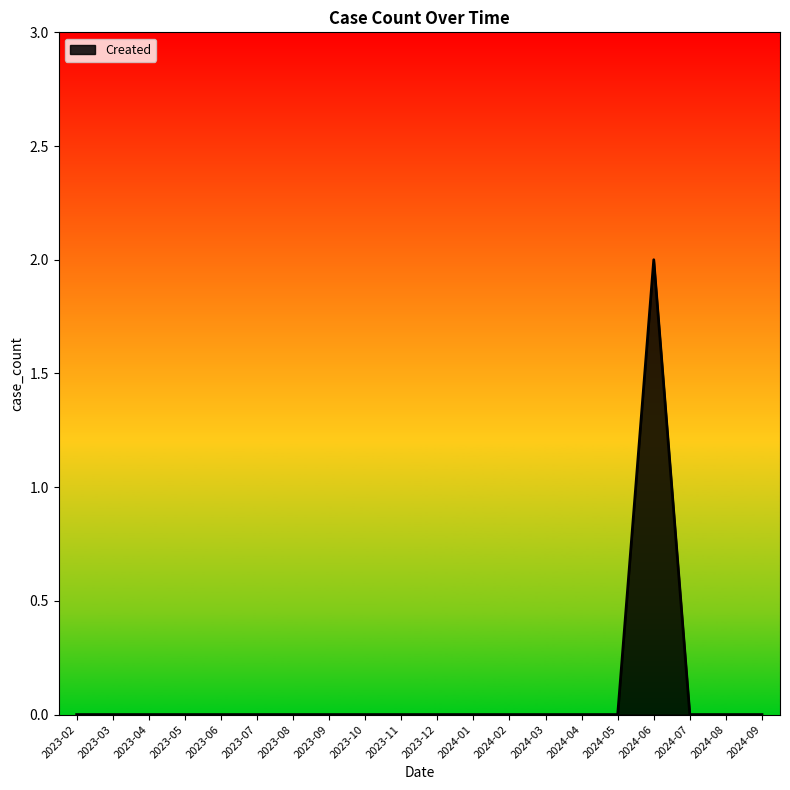

Reading left to right, list all the values displayed in this chart.

2023-02=0	2023-03=0	2023-04=0	2023-05=0	2023-06=0	2023-07=0	2023-08=0	2023-09=0	2023-10=0	2023-11=0	2023-12=0	2024-01=0	2024-02=0	2024-03=0	2024-04=0	2024-05=0	2024-06=2	2024-07=0	2024-08=0	2024-09=0